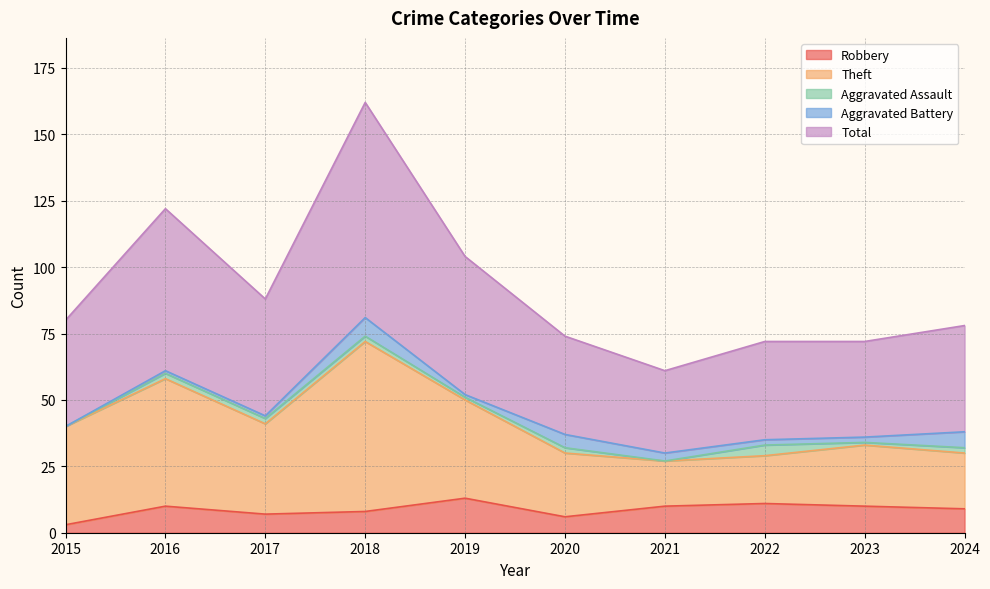

Is it true that Robbery equals 6 at 2020?

True